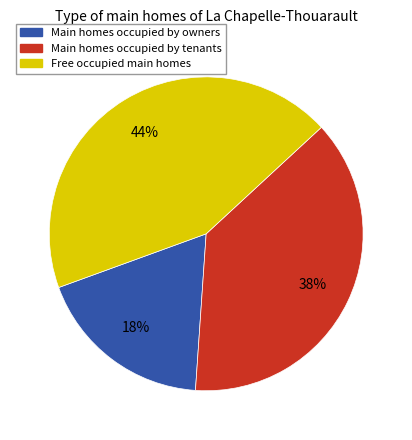

Does any single category account for the majority?

No